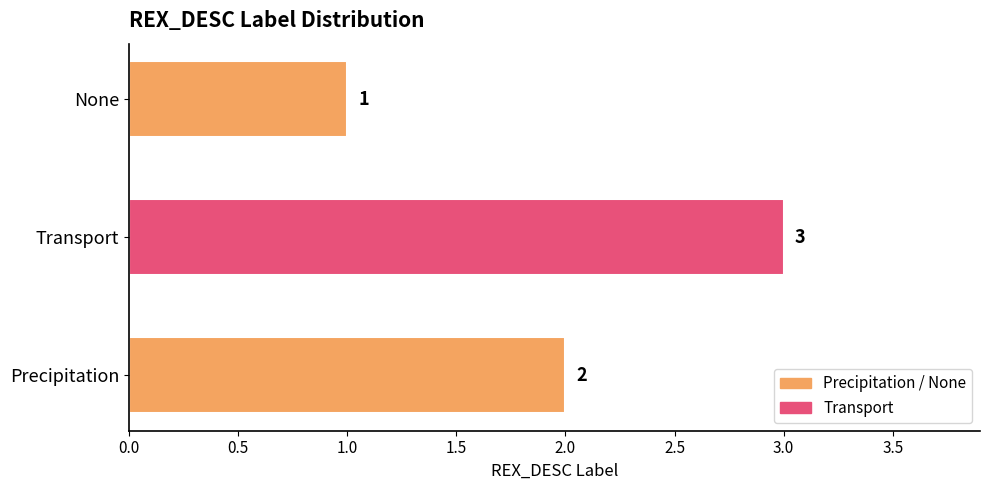

Are the bars horizontal?

Yes